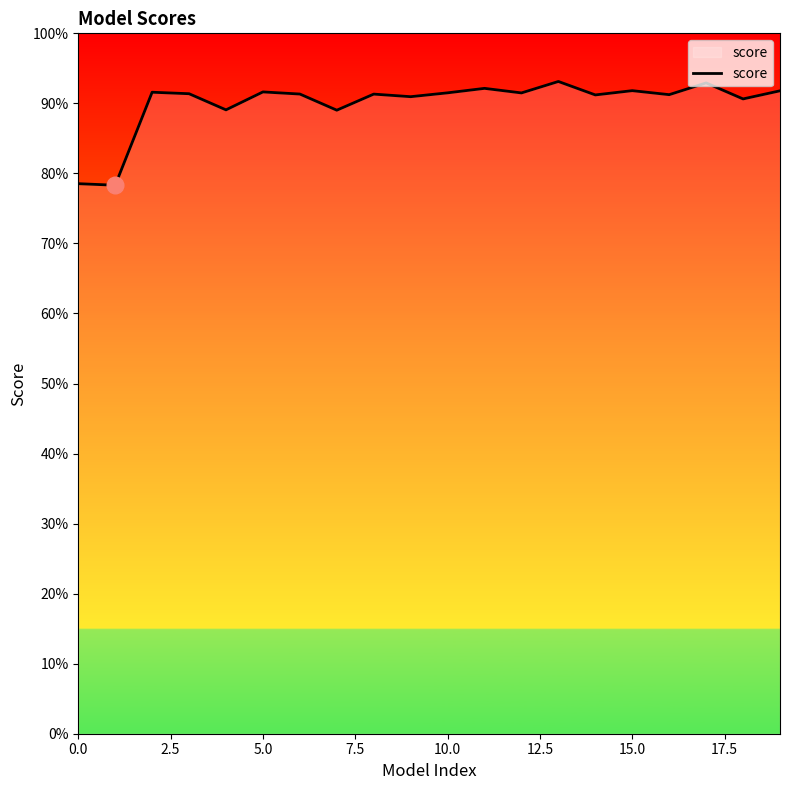

What is the sum of all values?

18.0